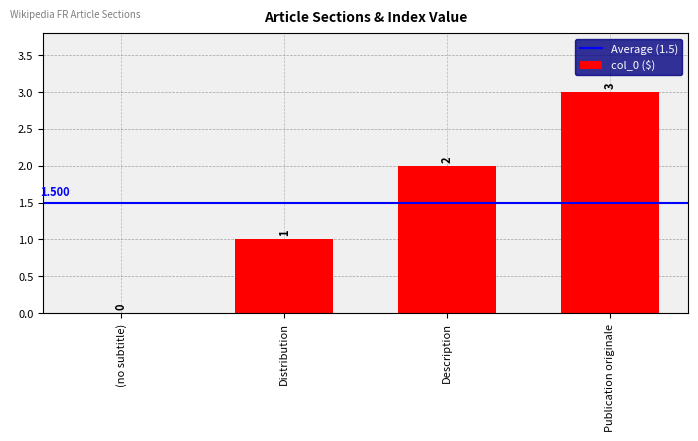

At which label is the value closest to 1?

Distribution